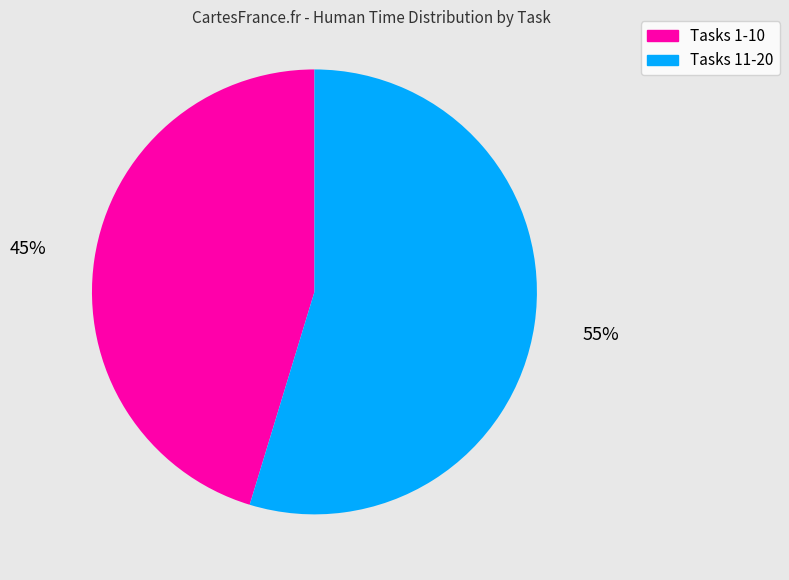

Approximately how many times larger is the value at Tasks 1-10 compared to Tasks 11-20?

0.8